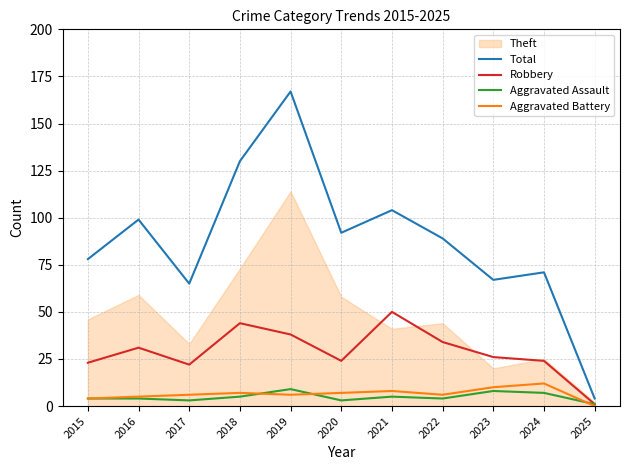

The value of Total at 2019 is 167. True or false?

True